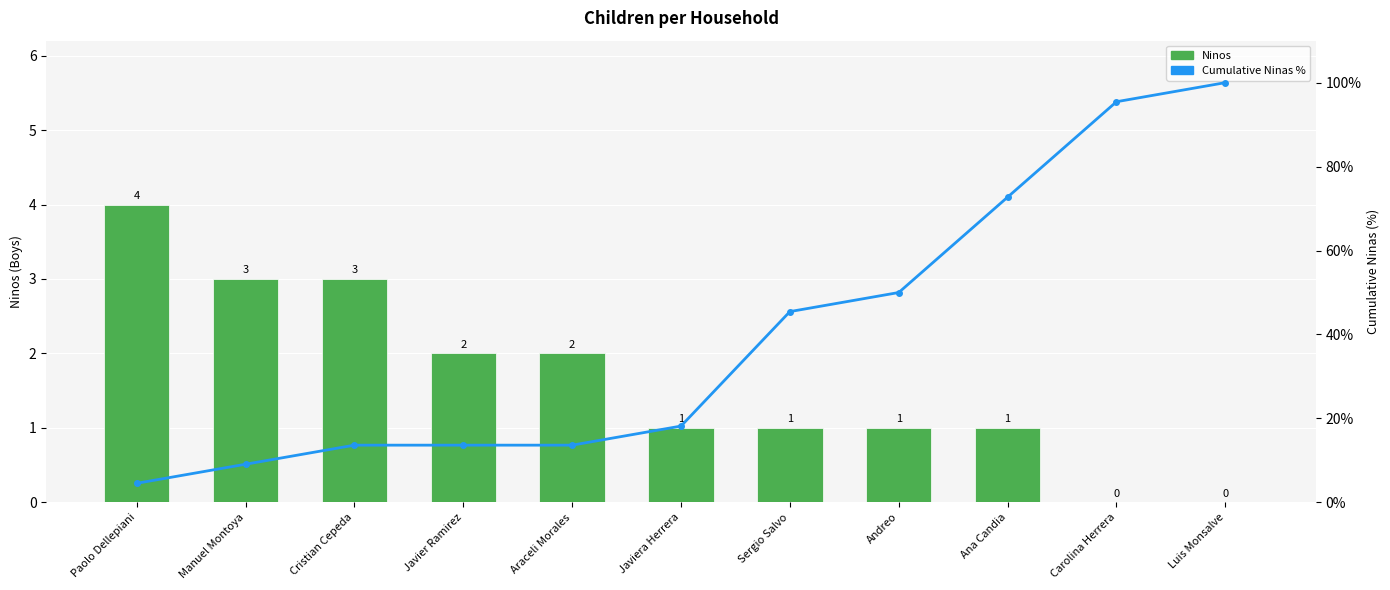

Where is Ninos nearest to the value 2?

Javier Ramirez